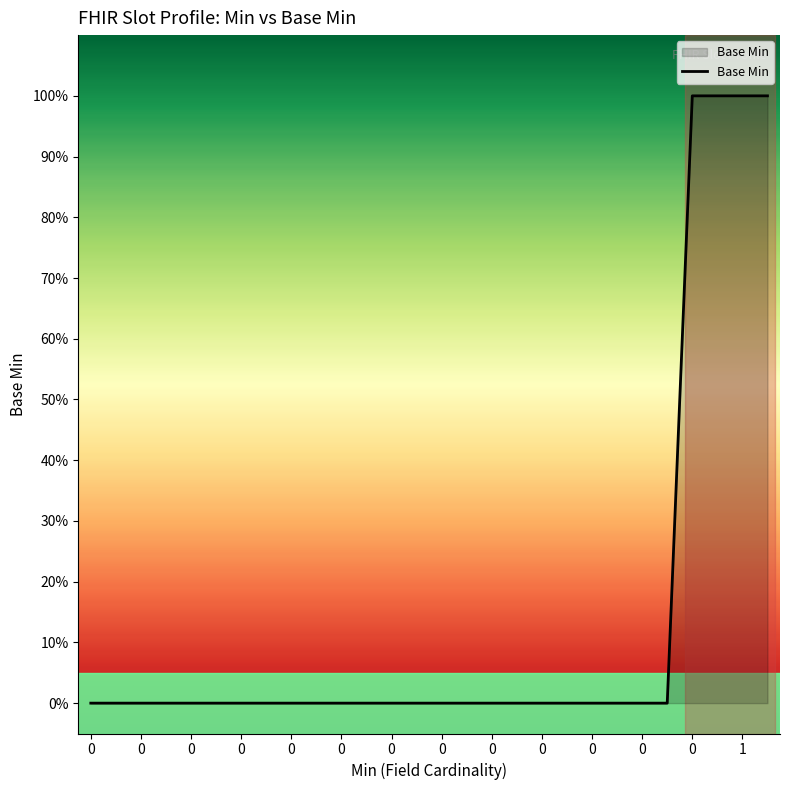

Does the chart have visible grid lines?

No